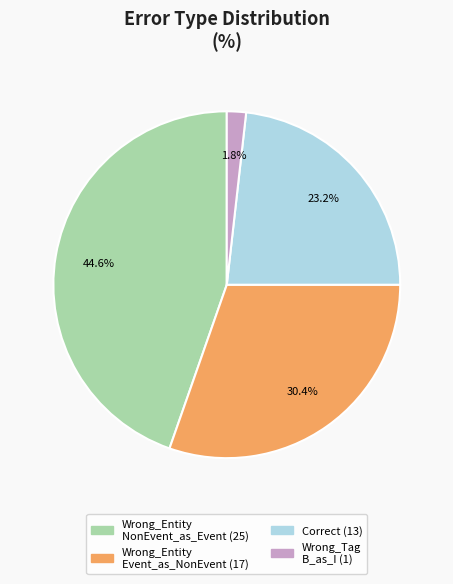

Is there a majority slice in this chart?

No